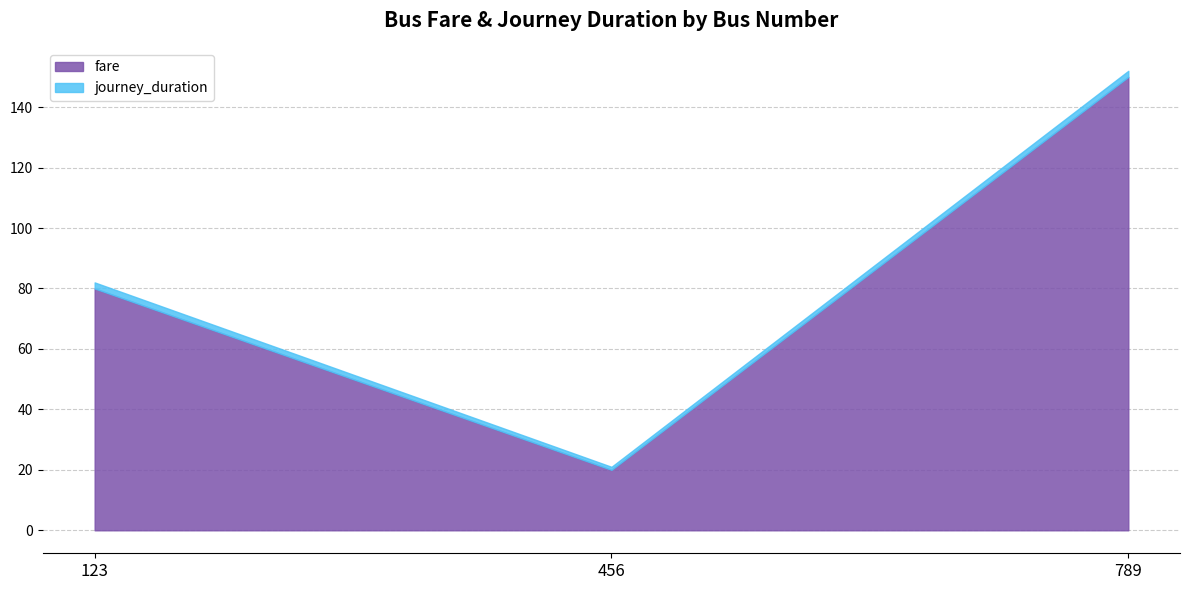

What is the sum of all values?

250